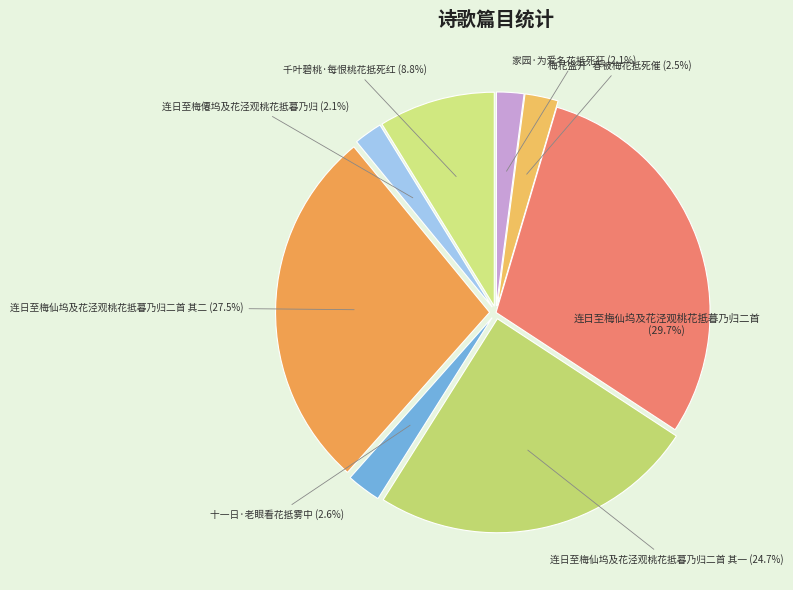

What is the largest slice in the pie chart?

连日至梅仙坞及花泾观桃花抵暮乃归二首